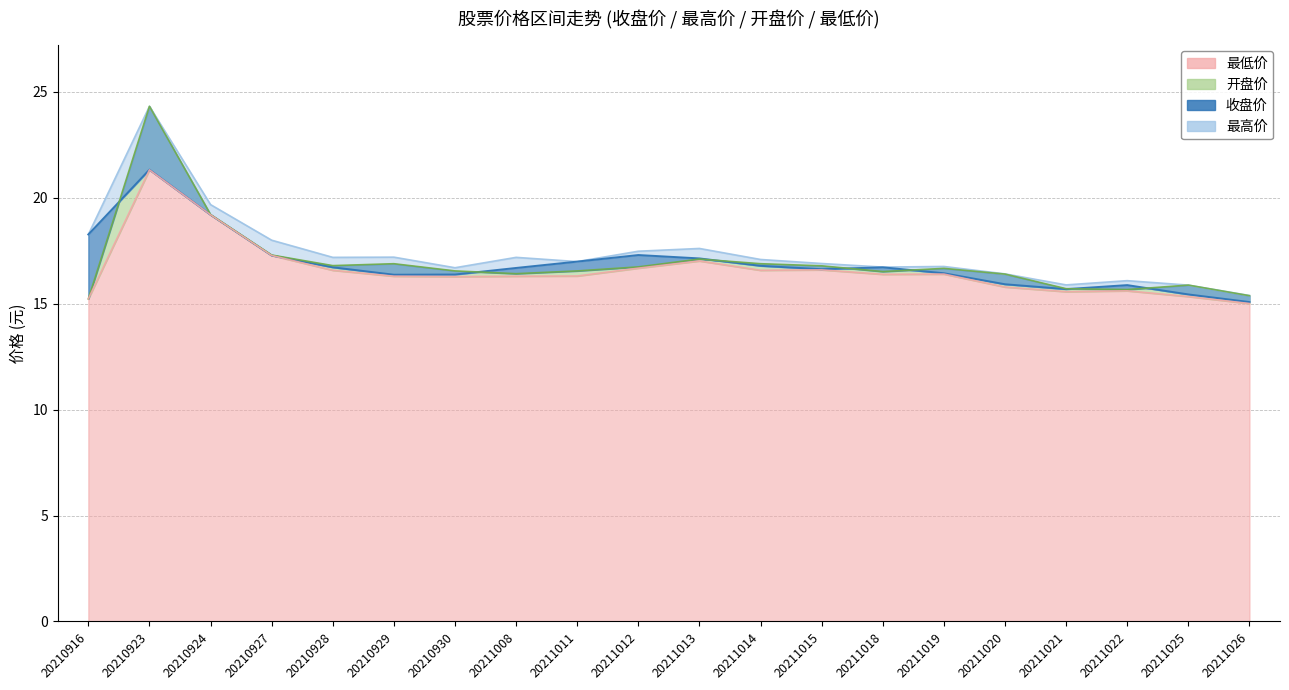

True or false: 最低价 has a value of 30.8 at 20210924.

False